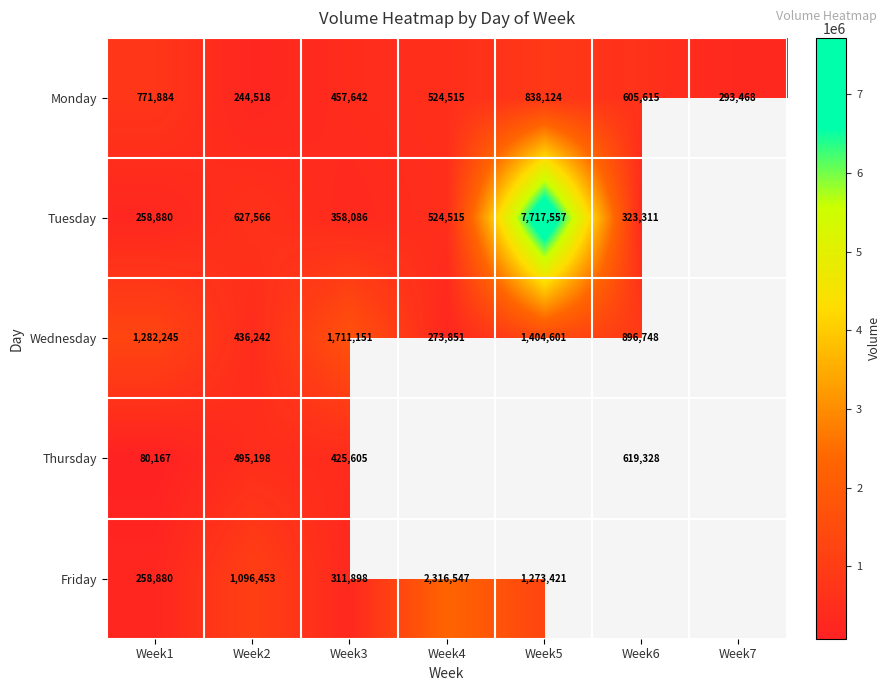

Which category has the lowest value across all series?

Week1